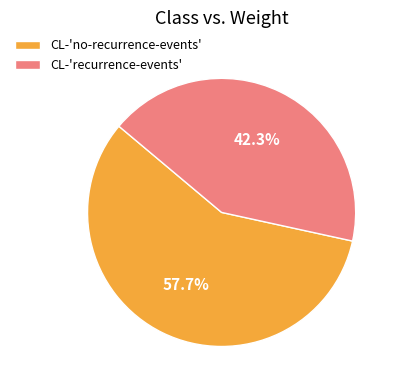

To the nearest percent, what is the combined percentage of CL-'no-recurrence-events' and CL-'recurrence-events'?

100%